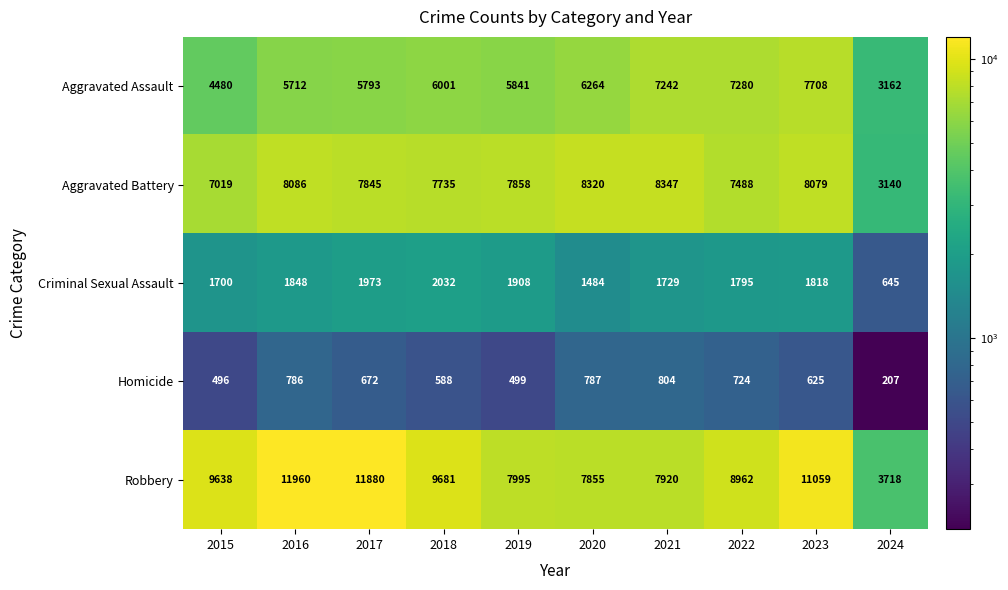

Which category has the highest value across all series?

2016